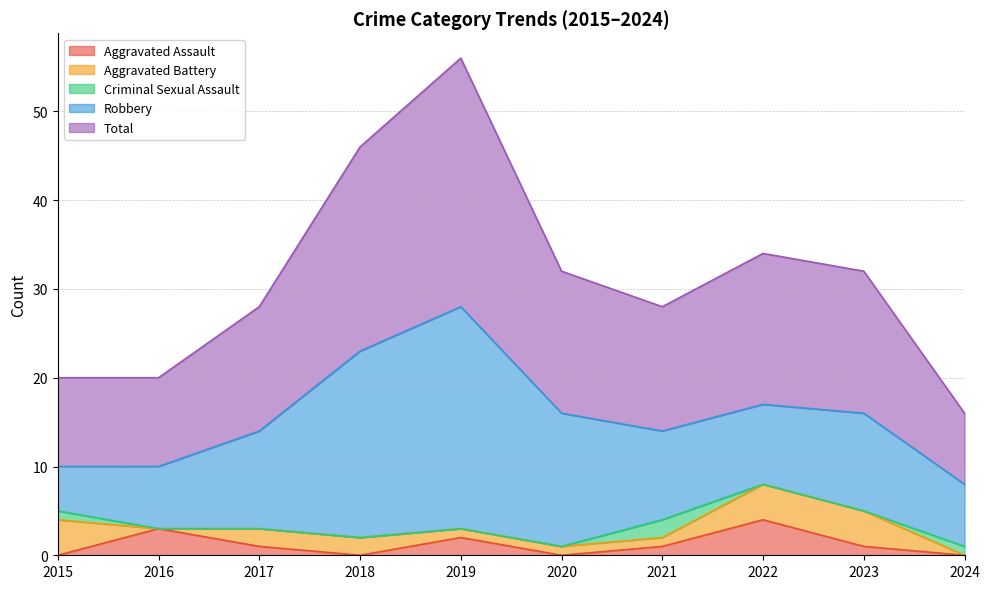

True or false: Criminal Sexual Assault has a value of 2 at 2021.

True